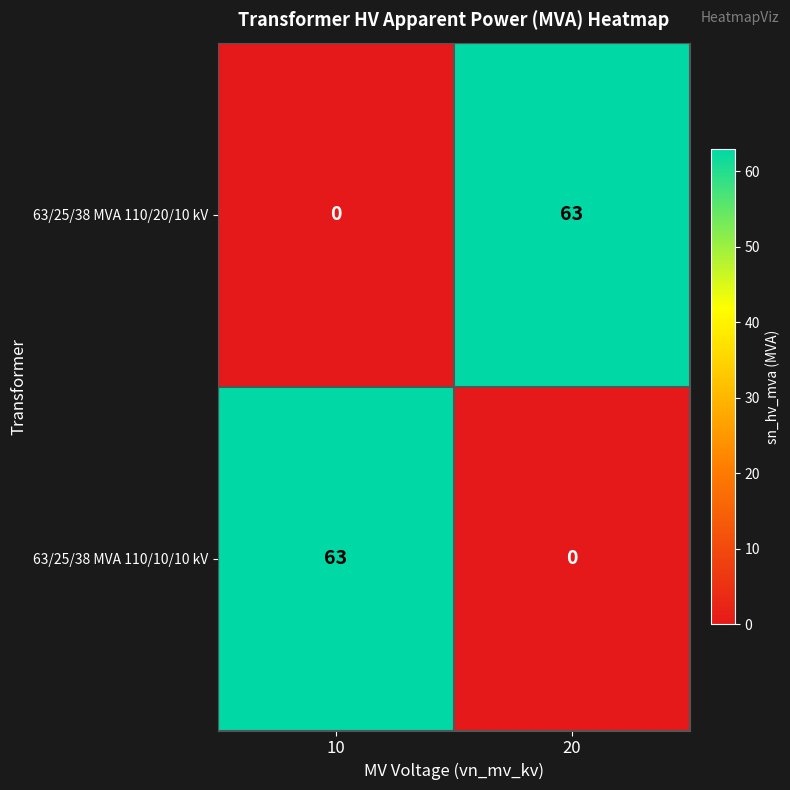

Reading left to right, list all the values displayed in this chart.

63/25/38 MVA 110/20/10 kV: 0	63
63/25/38 MVA 110/10/10 kV: 63	0